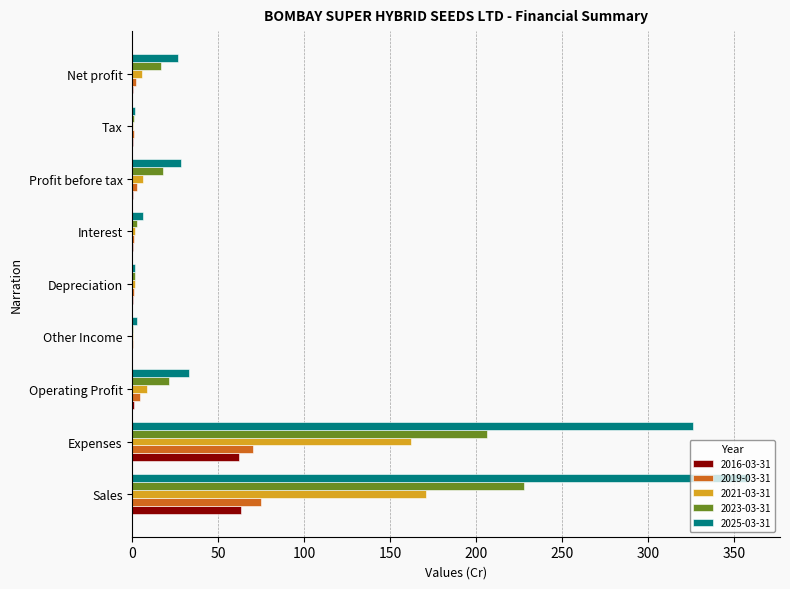

Which series has the largest total across all categories?

2025-03-31